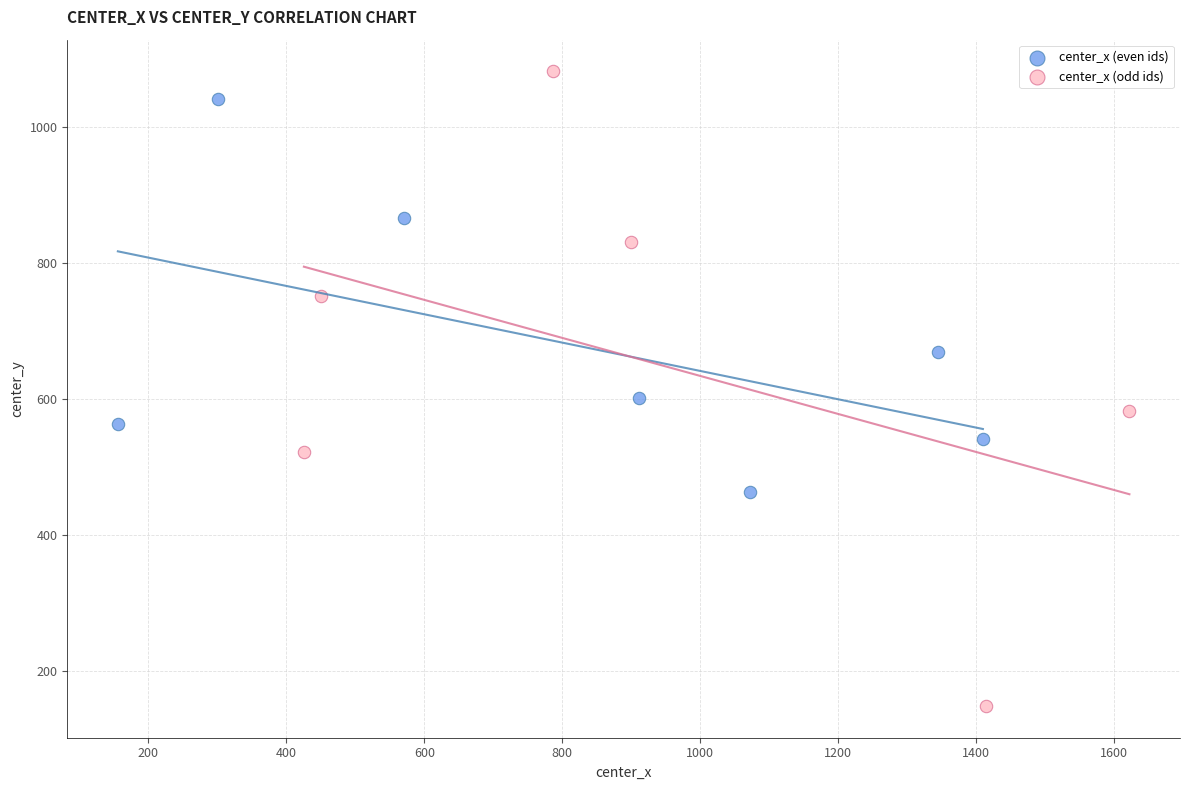

Which series contains the lowest Y value?

center_x (odd ids)